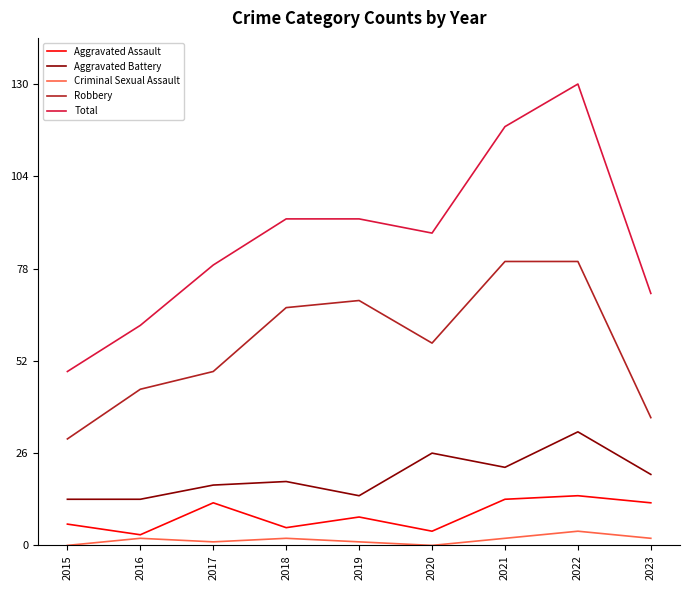

Between 2017 and 2021, which series saw the biggest shift?

Total